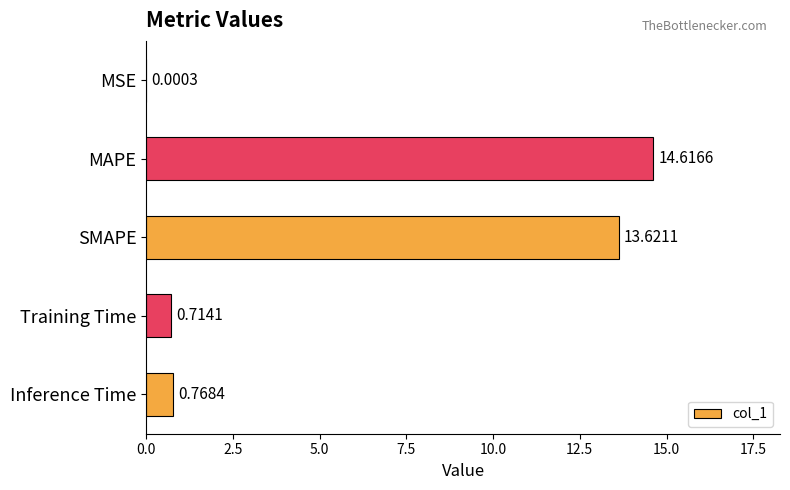

At which label is the value closest to 7?

Inference Time